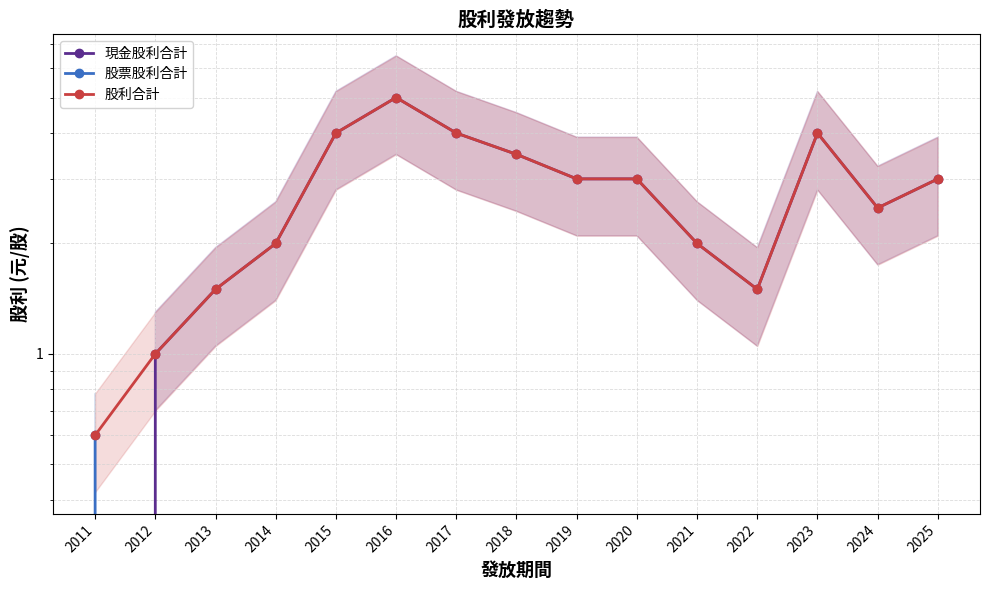

At which label is 現金股利合計 closest to 2?

2014